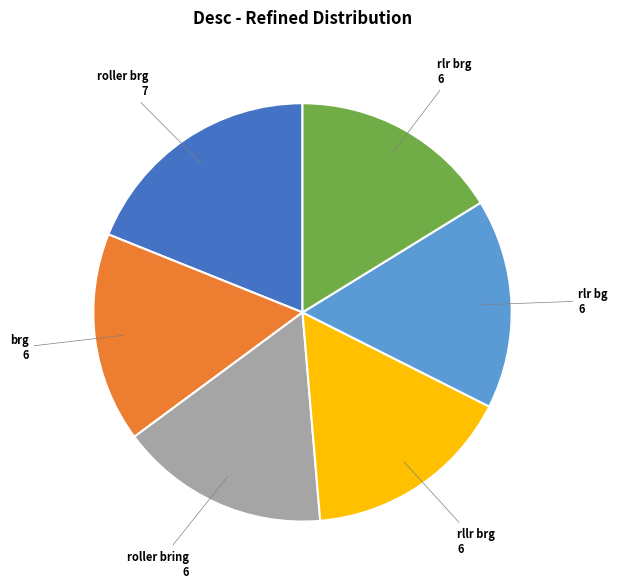

Is there any slice that represents more than half of the pie?

No